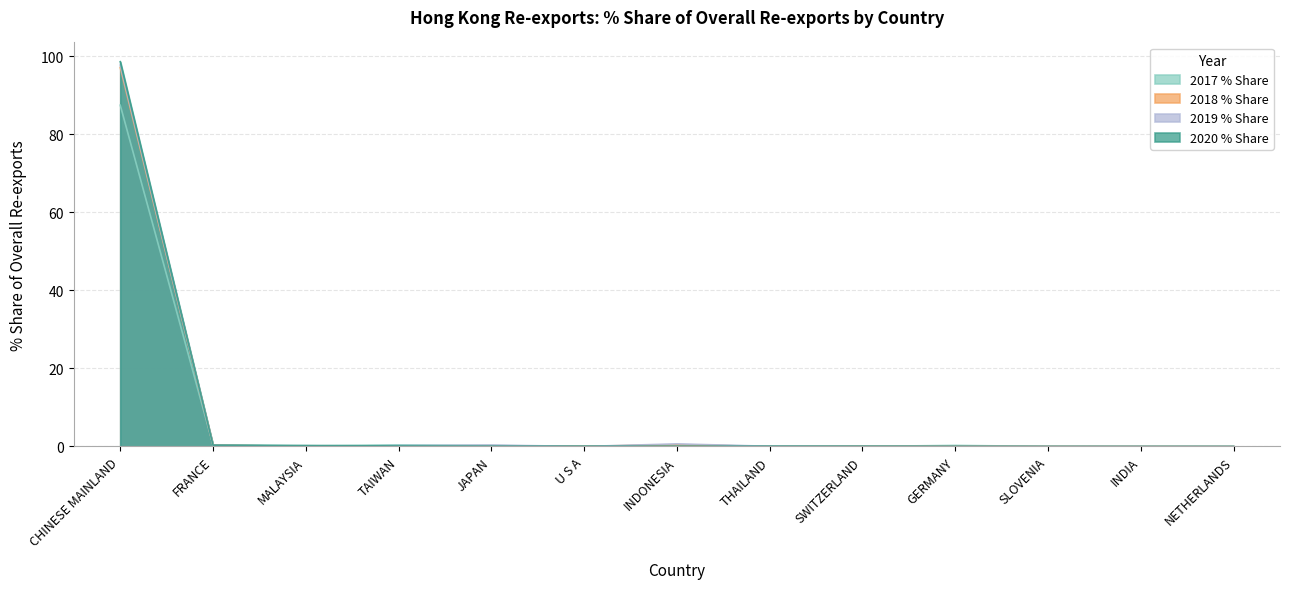

True or false: 2019 % Share and 2020 % Share cross at least once.

True